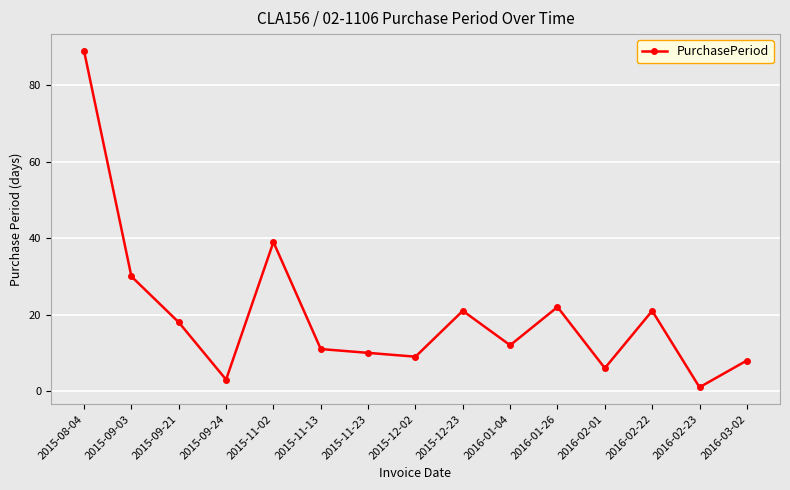

What is the sum of the values at 2015-08-04 and 2015-11-02?

128